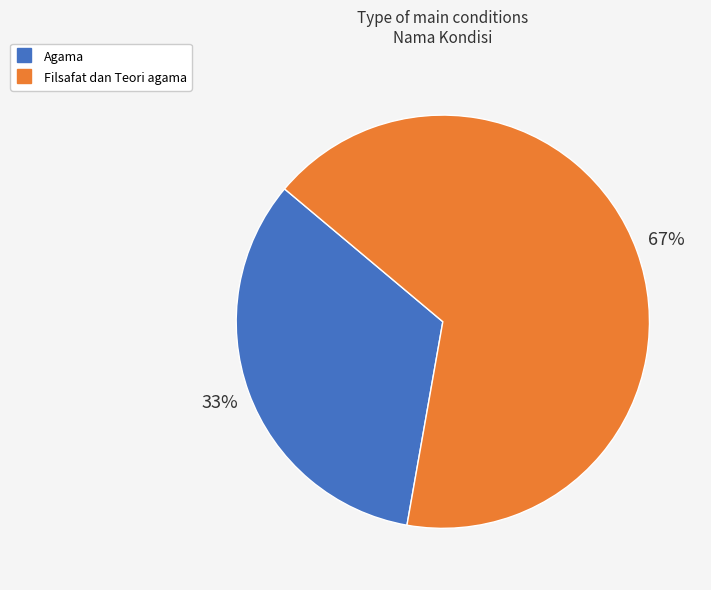

Rank the categories by value from lowest to highest.

Agama, Filsafat dan Teori agama